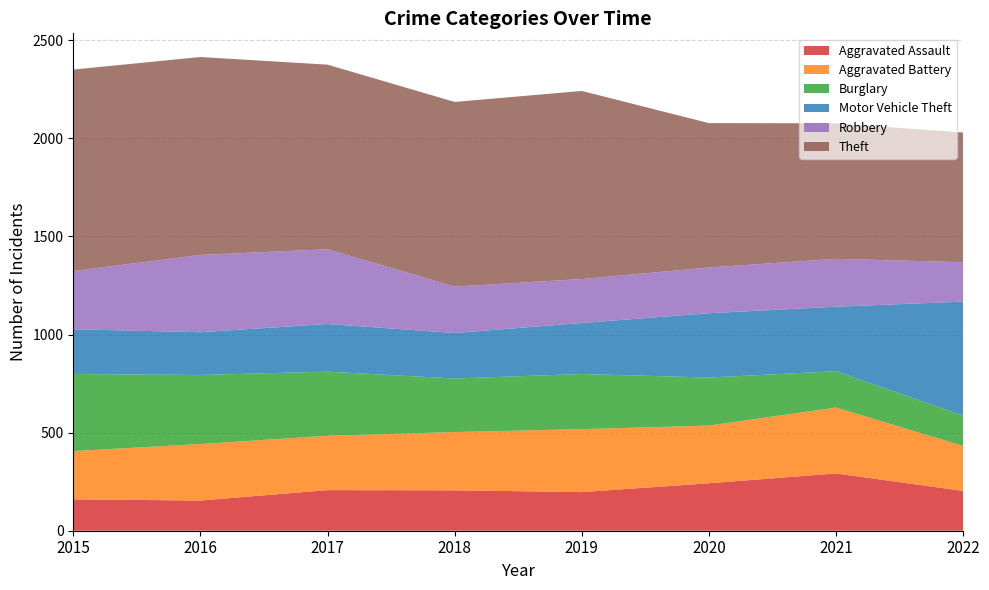

Reading left to right, list all the values displayed in this chart.

Aggravated Assault: 2015=160	2016=154	2017=207	2018=206	2019=197	2020=242	2021=292	2022=203
Aggravated Battery: 2015=246	2016=288	2017=277	2018=297	2019=321	2020=294	2021=336	2022=229
Burglary: 2015=393	2016=352	2017=327	2018=273	2019=281	2020=245	2021=185	2022=155
Motor Vehicle Theft: 2015=228	2016=218	2017=243	2018=232	2019=260	2020=328	2021=329	2022=581
Robbery: 2015=297	2016=394	2017=381	2018=237	2019=224	2020=233	2021=244	2022=201
Theft: 2015=1027	2016=1009	2017=941	2018=941	2019=959	2020=736	2021=691	2022=661